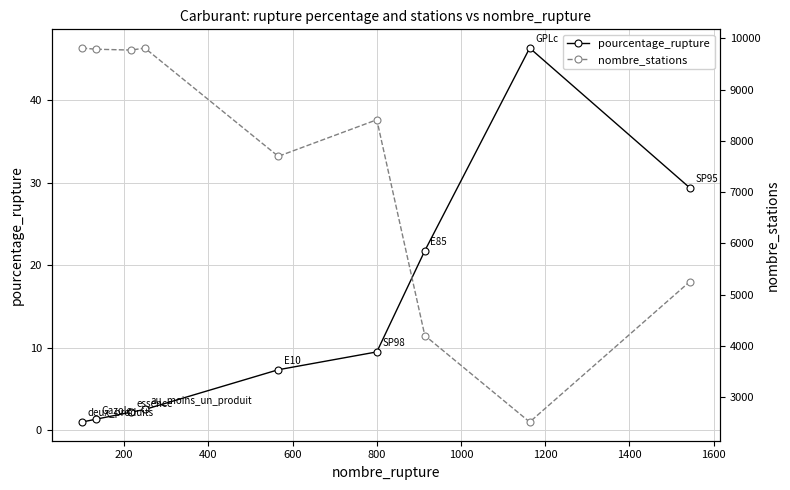

What is the minimum value for nombre_stations?

2512.0